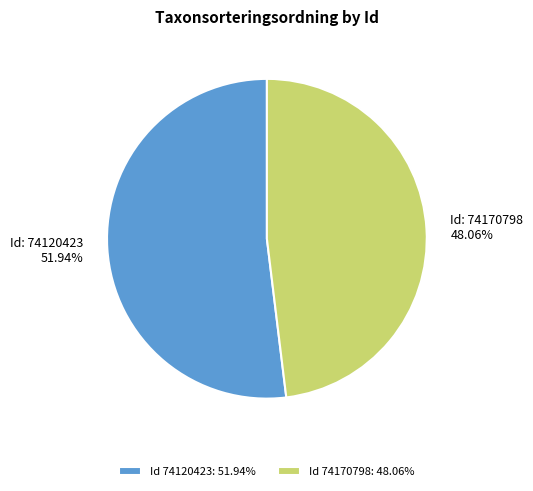

Which category has the biggest portion of the pie?

Id 74120423: 51.94%